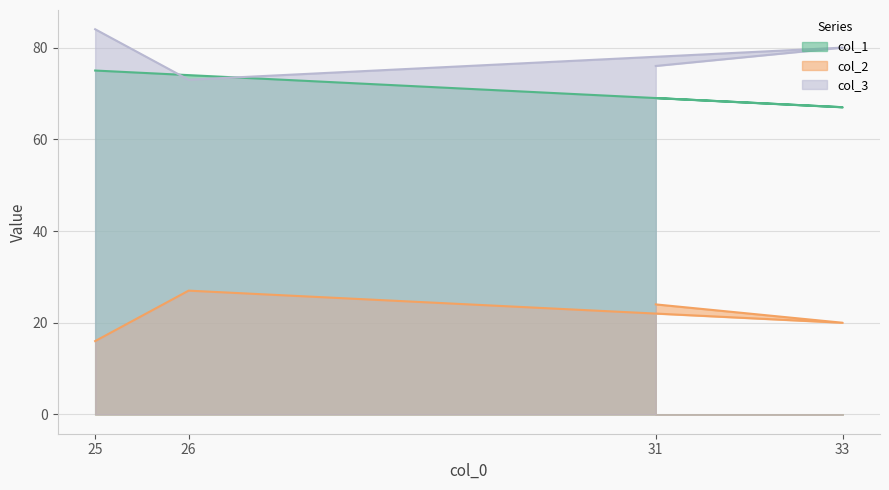

How many lines are shown in the chart?

3